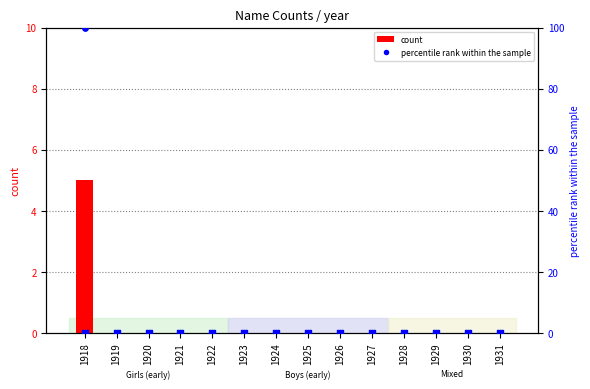

Which series has the largest total across all categories?

Boys percentile rank